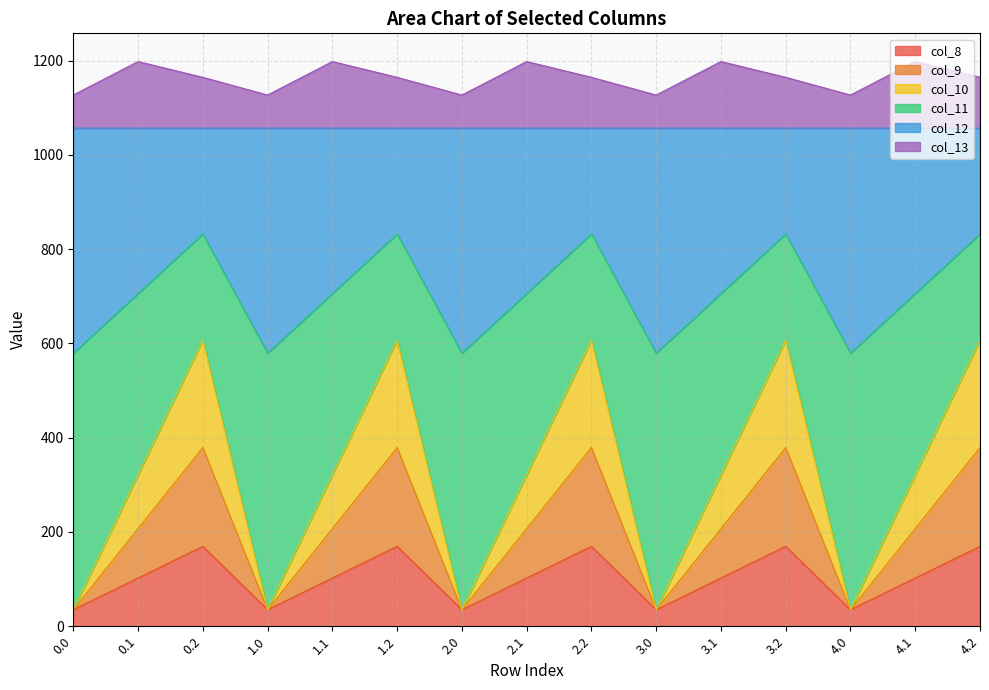

What is the minimum value for col_8?

35.0